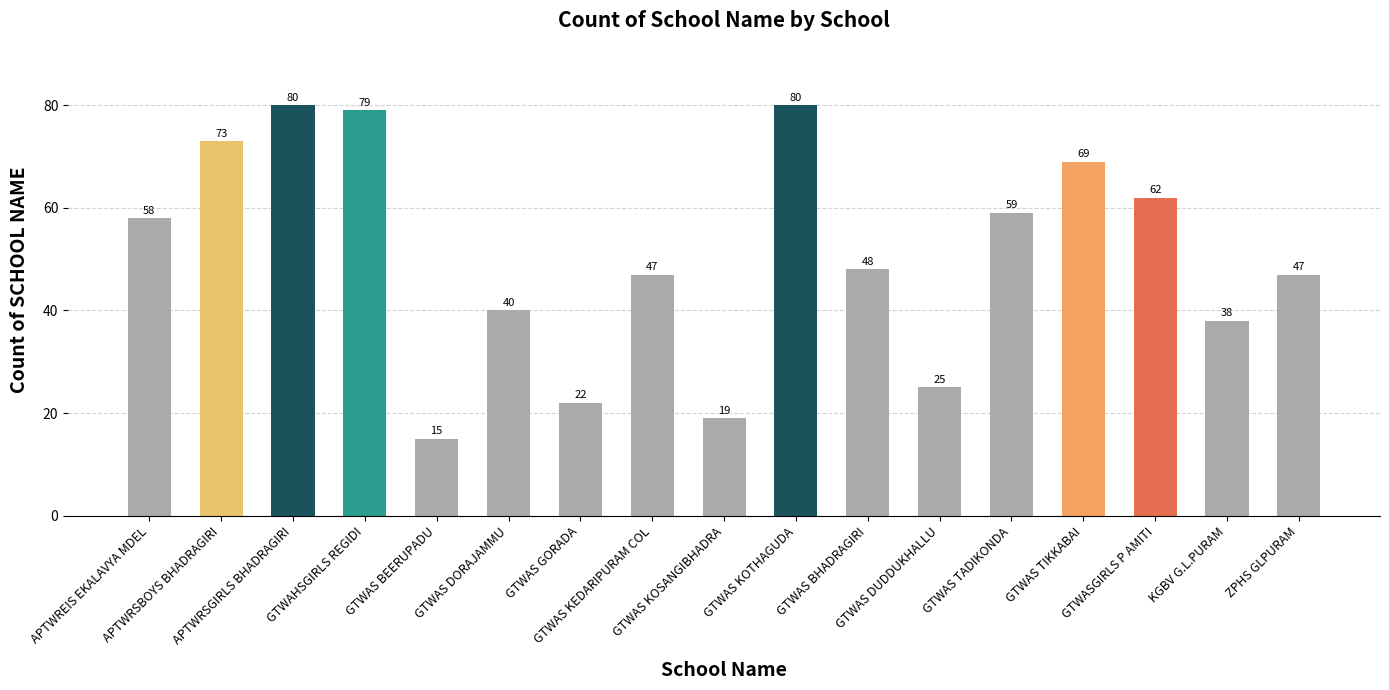

Reading left to right, transcribe all the data shown in this chart.

58	73	80	79	15	40	22	47	19	80	48	25	59	69	62	38	47